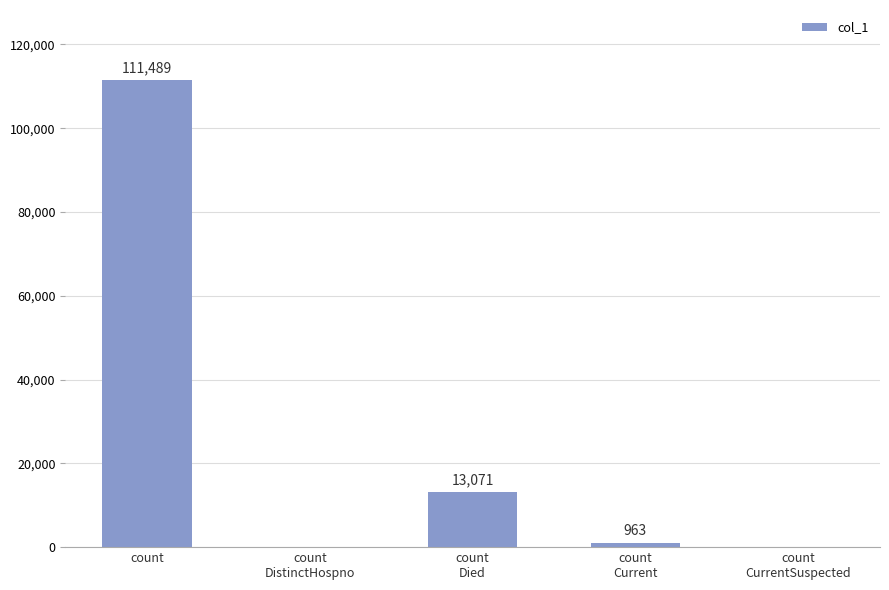

What is the average value?

25105